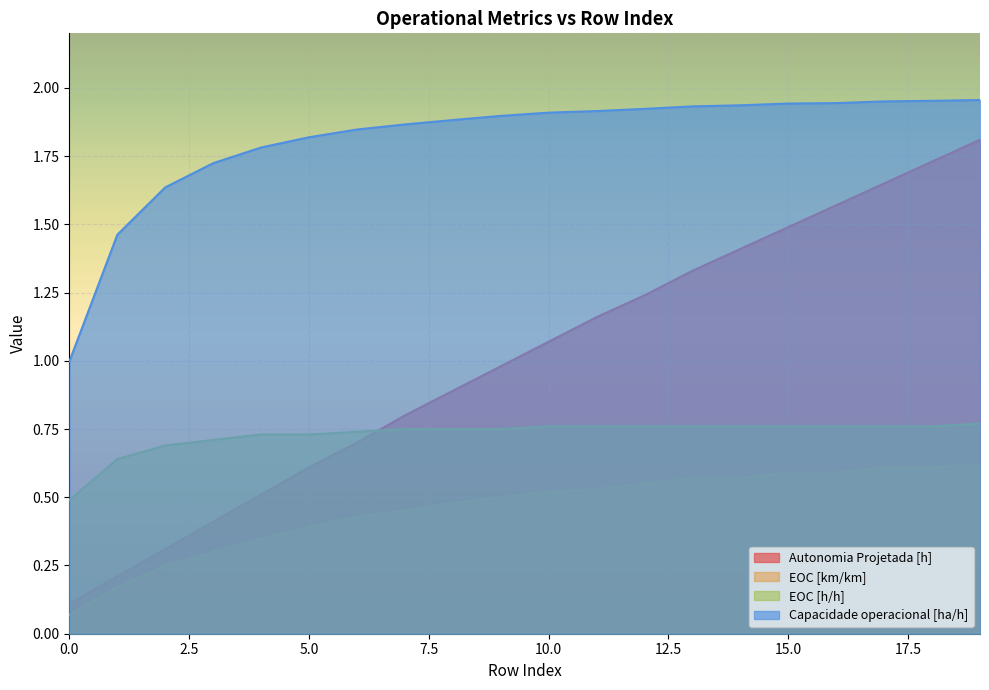

Reading left to right, transcribe all the data shown in this chart.

Autonomia Projetada [h]: 0=0.1	1=0.2	2=0.3	3=0.4	4=0.5	5=0.6	6=0.7	7=0.8	8=0.9	9=1.0	10=1.1	11=1.2	12=1.2	13=1.3	14=1.4	15=1.5	16=1.6	17=1.6	18=1.7	19=1.8
EOC [km/km]: 0=0.1	1=0.2	2=0.2	3=0.3	4=0.3	5=0.4	6=0.4	7=0.5	8=0.5	9=0.5	10=0.5	11=0.5	12=0.6	13=0.6	14=0.6	15=0.6	16=0.6	17=0.6	18=0.6	19=0.6
EOC [h/h]: 0=0.5	1=0.6	2=0.7	3=0.7	4=0.7	5=0.7	6=0.7	7=0.8	8=0.8	9=0.8	10=0.8	11=0.8	12=0.8	13=0.8	14=0.8	15=0.8	16=0.8	17=0.8	18=0.8	19=0.8
Capacidade operacional [ha/h]: 0=1.0	1=1.5	2=1.6	3=1.7	4=1.8	5=1.8	6=1.8	7=1.9	8=1.9	9=1.9	10=1.9	11=1.9	12=1.9	13=1.9	14=1.9	15=1.9	16=1.9	17=2.0	18=2.0	19=2.0